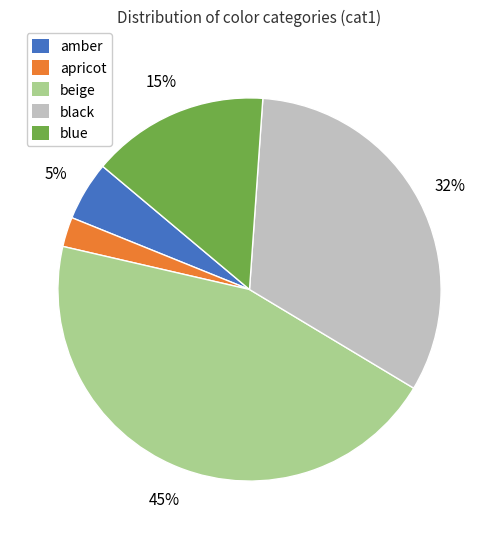

Is it true that apricot is 16% of the pie?

False